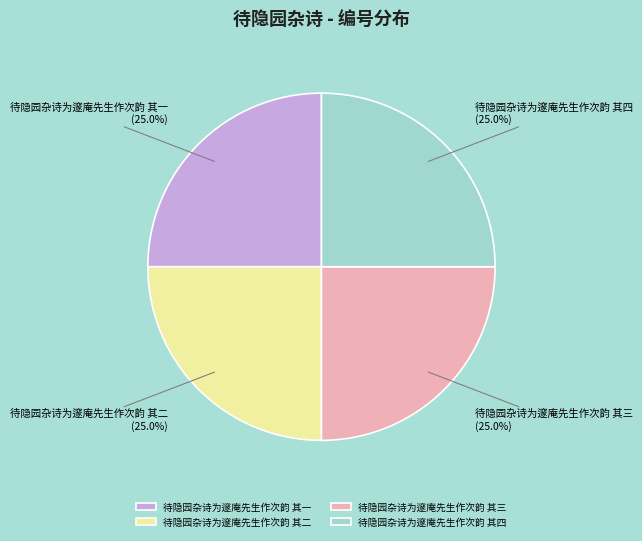

What percentage do 待隐园杂诗为邃庵先生作次韵 其四 and 待隐园杂诗为邃庵先生作次韵 其二 together represent?

50.0%